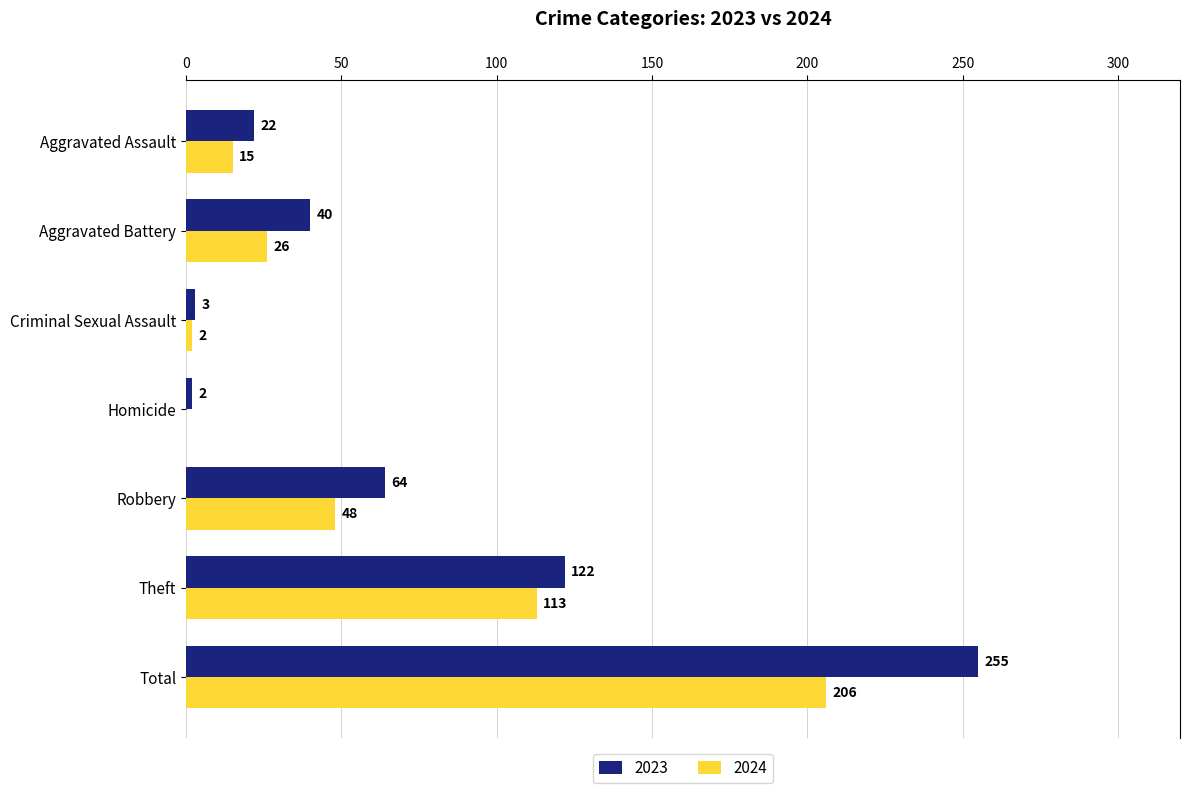

What is the sum of all 2024 values?

410